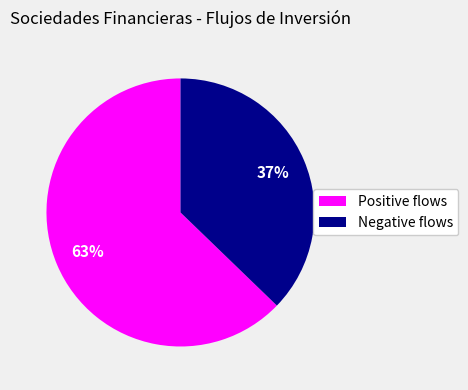

To the nearest percent, what is the average slice percentage?

50%